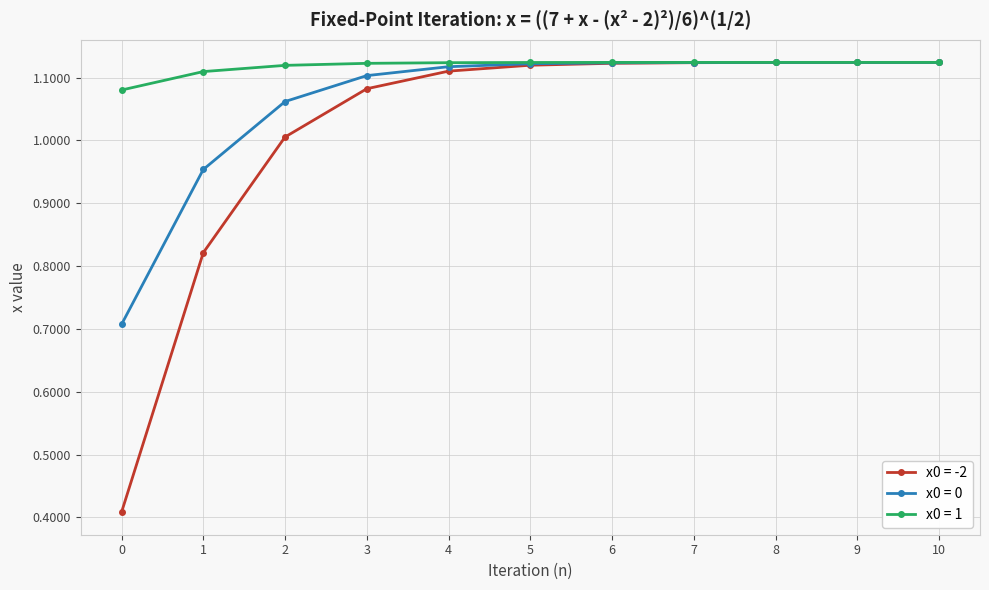

Rank the series by their average value, from highest to lowest.

x0 = 1, x0 = 0, x0 = -2